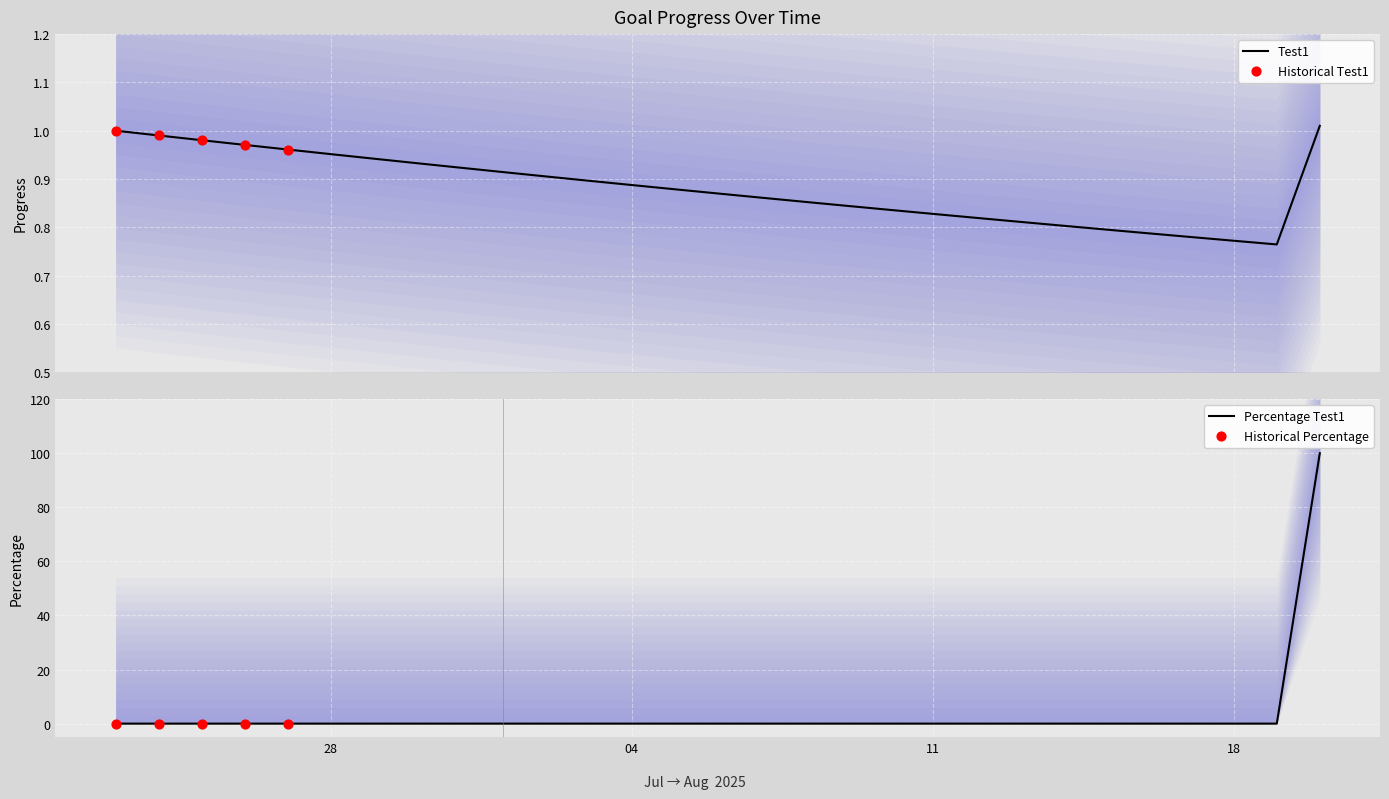

Which has a higher value, 2025-08-05 or 2025-07-26?

2025-07-26